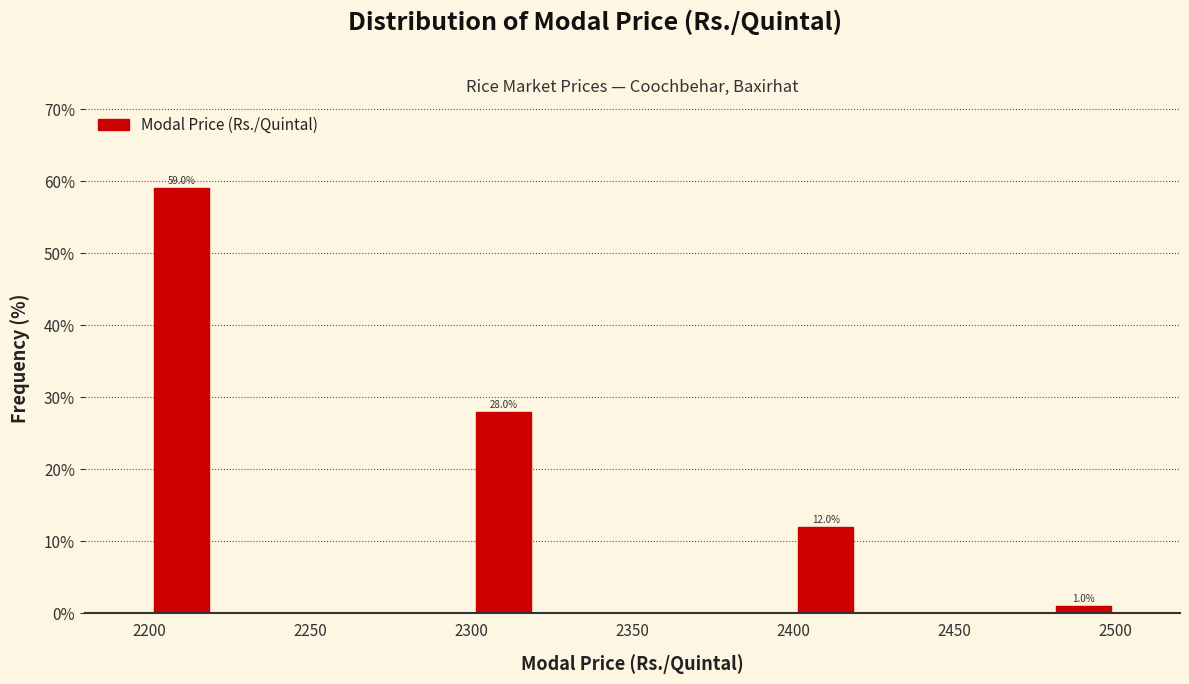

Which range on the x-axis has the tallest bar?

2200 to 2220